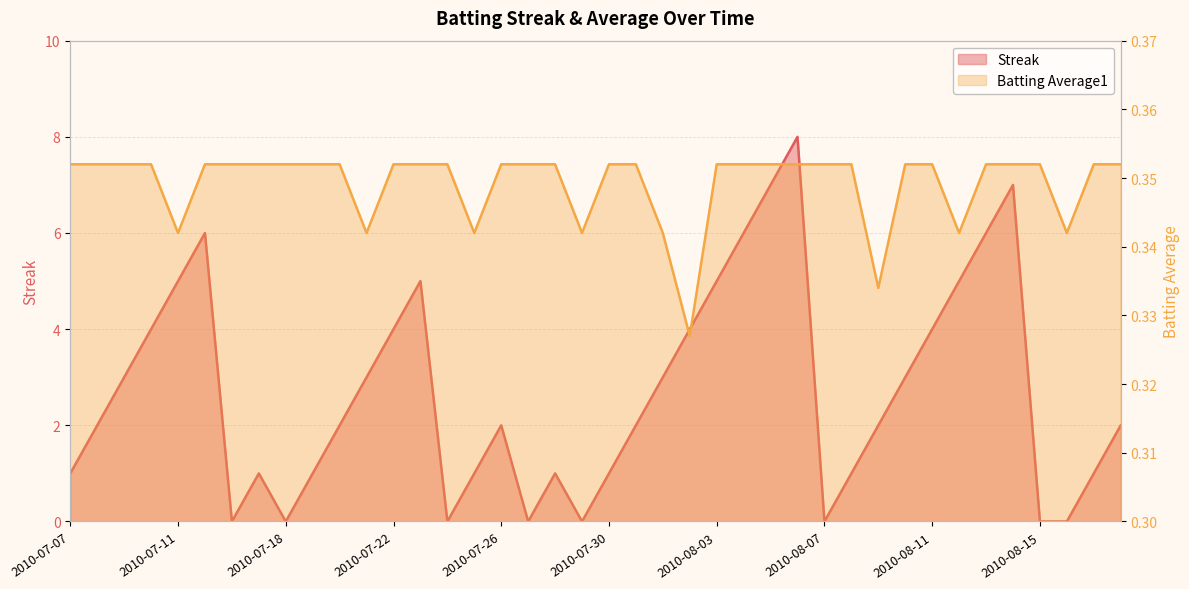

Does the chart display data point markers on the line(s)?

No